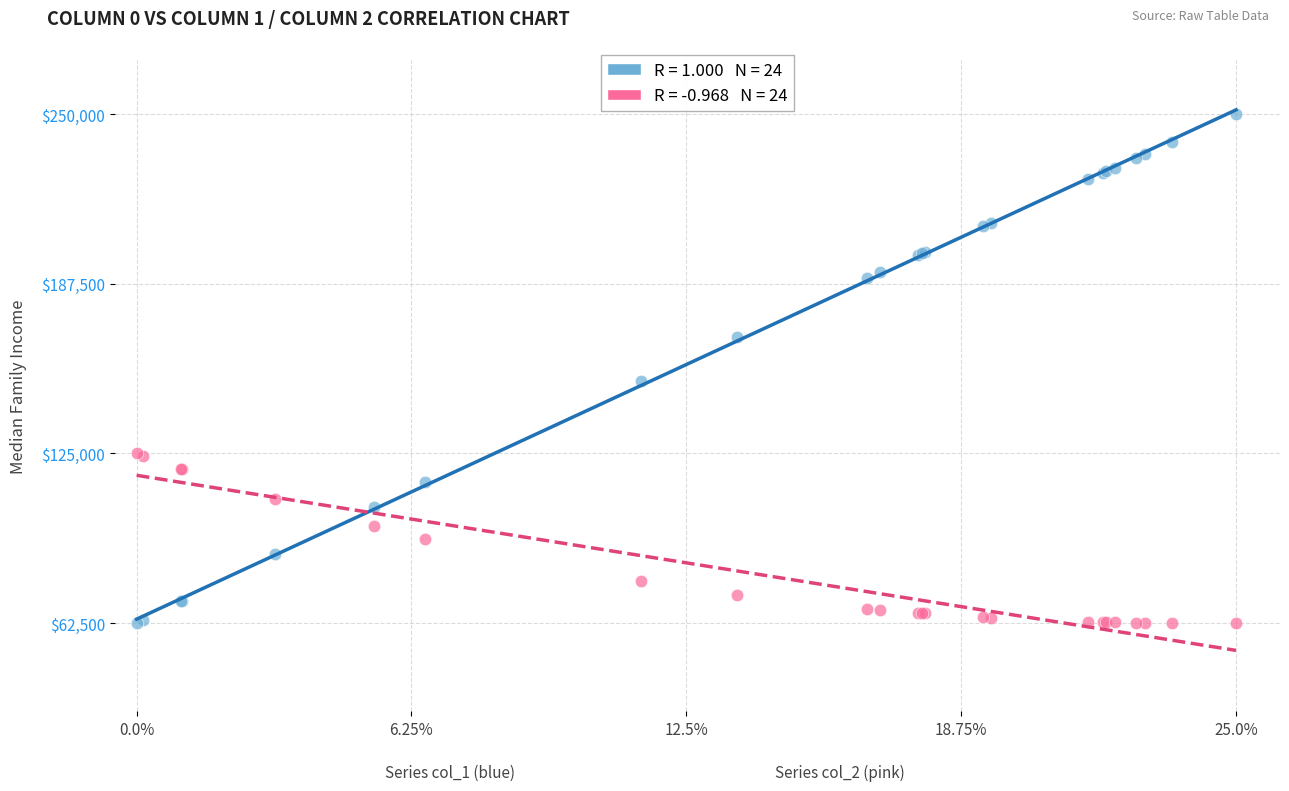

Across all series, what Y value is closest to 156250?

151568.6